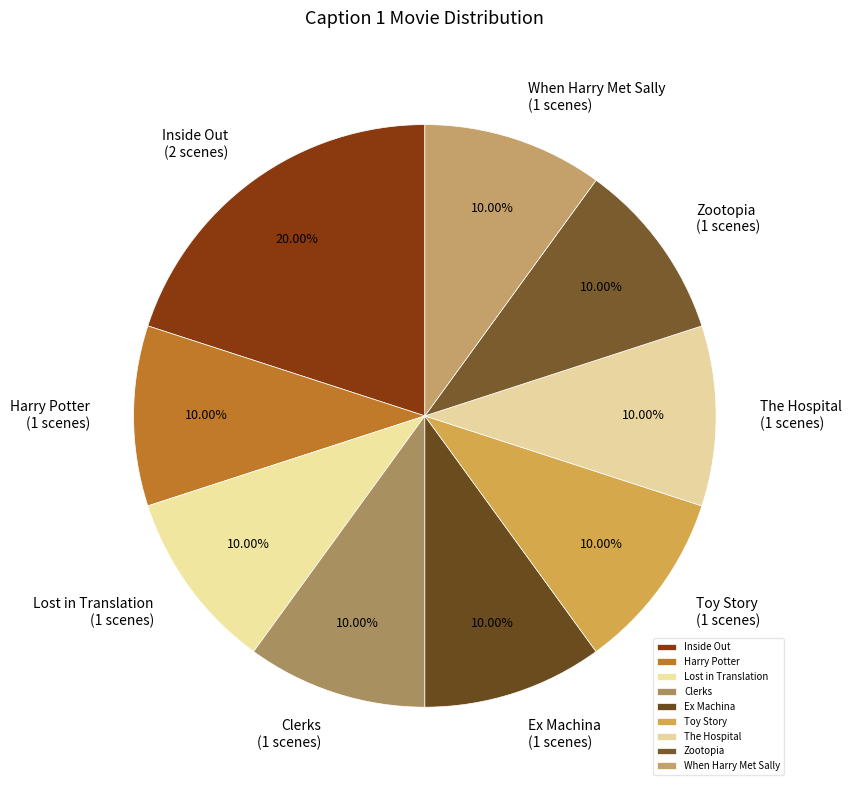

Is there any slice that represents more than half of the pie?

No